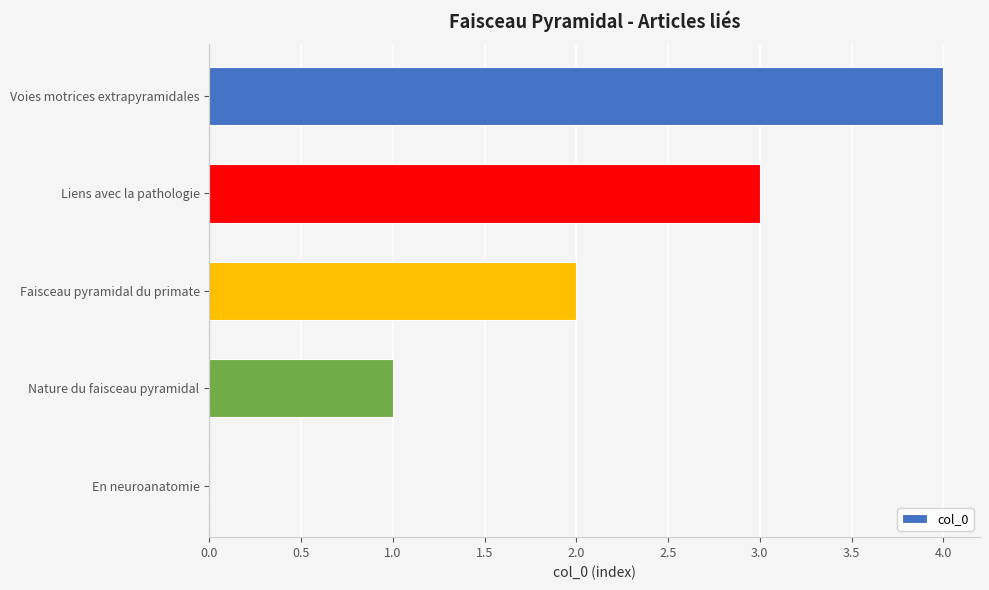

Which has a higher value, En neuroanatomie or Liens avec la pathologie?

Liens avec la pathologie